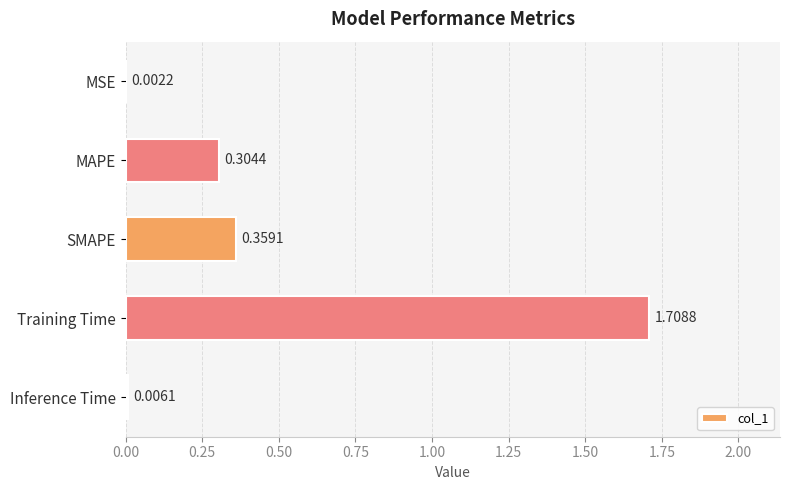

Does the chart contain stacked bars?

No